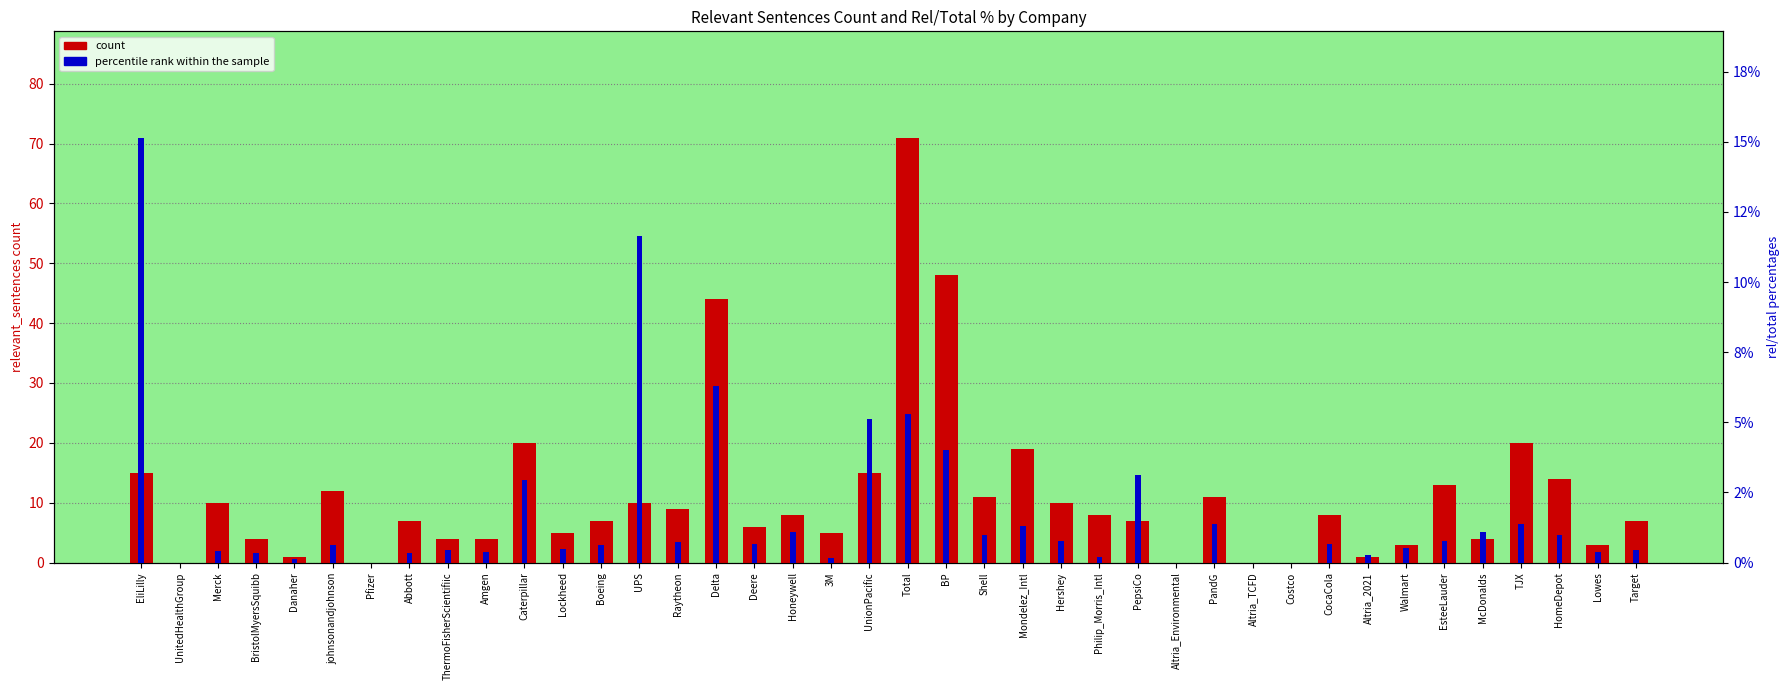

The percentile rank within the sample series shows 1.7 at HomeDepot. True or false?

False